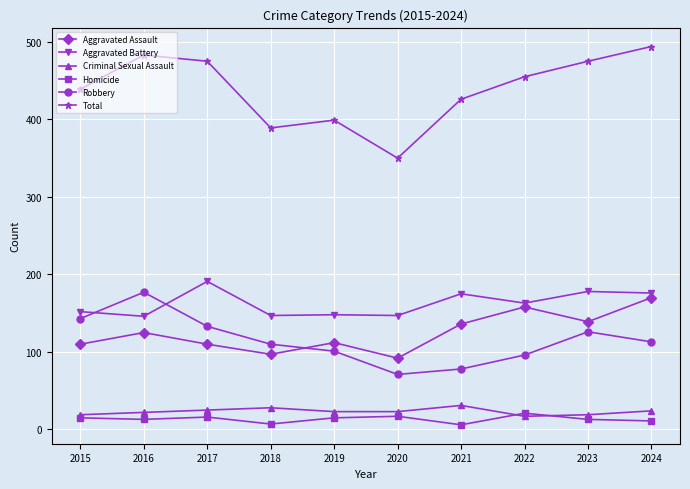

True or false: Total and Robbery cross at least once.

False